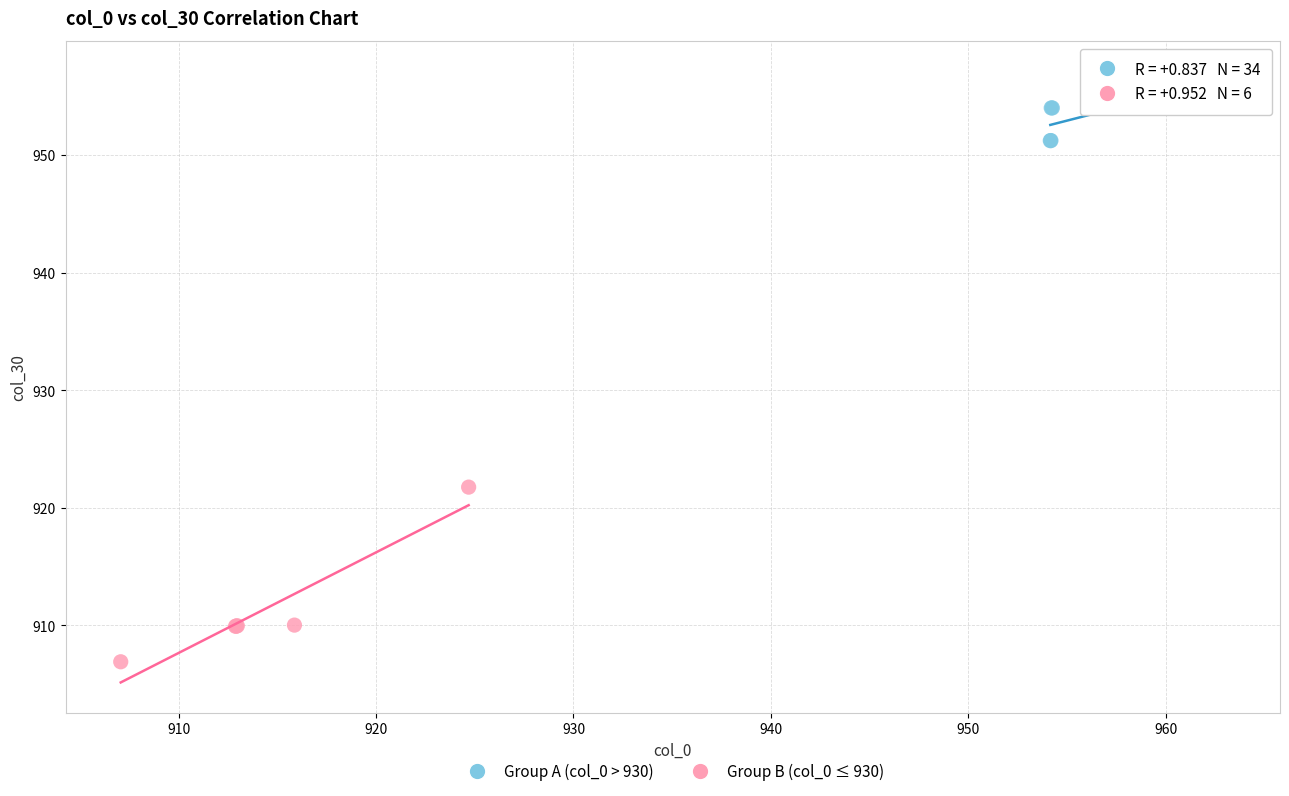

Which series reaches the minimum Y coordinate?

Group B (col_0 ≤ 930)